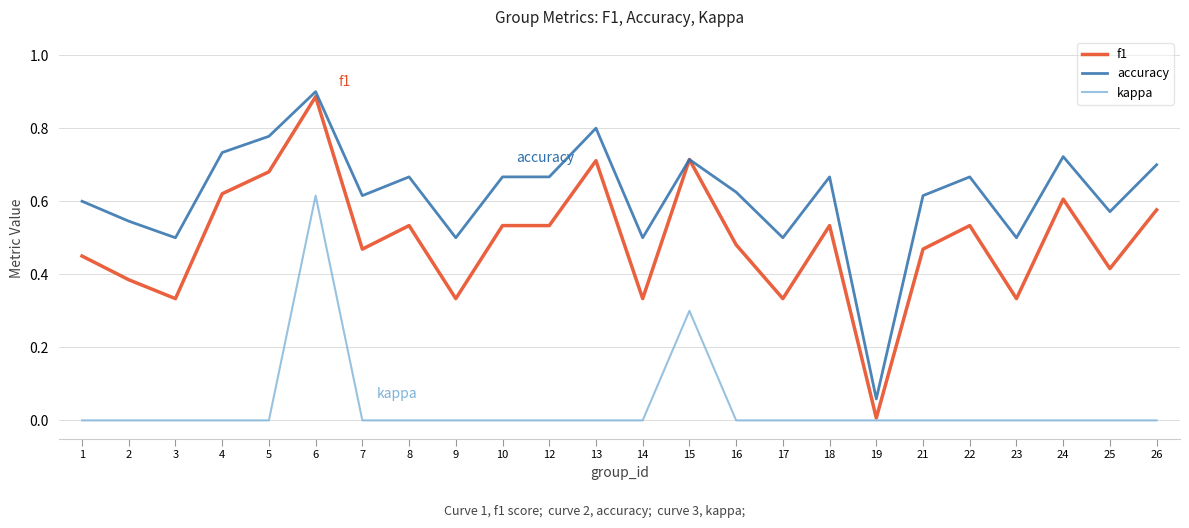

Does the chart have visible grid lines?

Yes